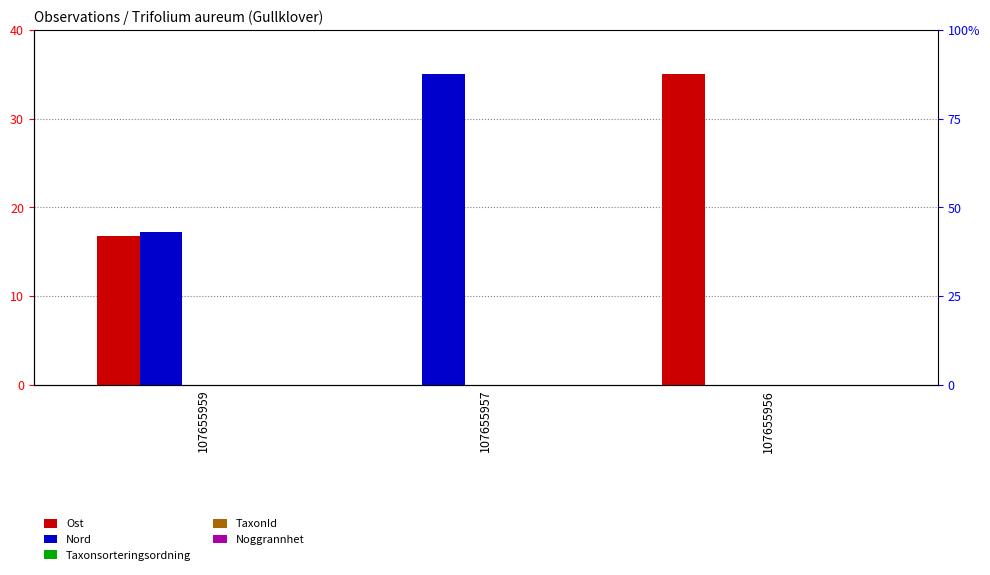

Reading left to right, extract all data points from this chart.

Ost: 107655959=16.8	107655957=0.0	107655956=35.0
Nord: 107655959=17.2	107655957=35.0	107655956=0.0
Taxonsorteringsordning: 107655959=0.0	107655957=0.0	107655956=0.0
TaxonId: 107655959=0.0	107655957=0.0	107655956=0.0
Noggrannhet: 107655959=0.0	107655957=0.0	107655956=0.0